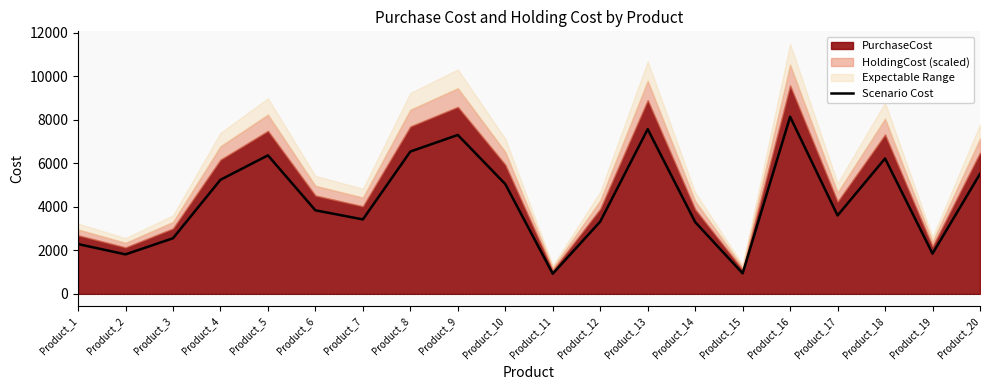

Rank the categories by value from lowest to highest.

Product_11, Product_15, Product_2, Product_19, Product_1, Product_3, Product_14, Product_12, Product_7, Product_17, Product_6, Product_10, Product_4, Product_20, Product_18, Product_5, Product_8, Product_9, Product_13, Product_16